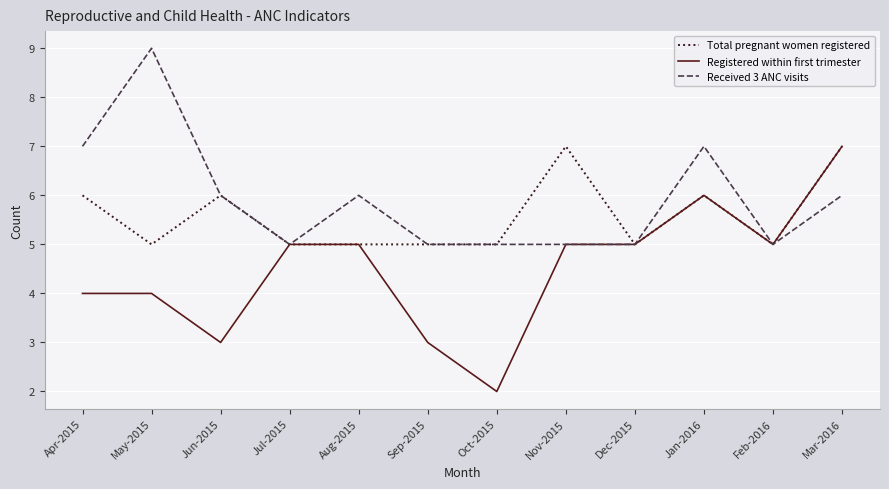

What value does the Registered within first trimester series have at Aug-2015?

5